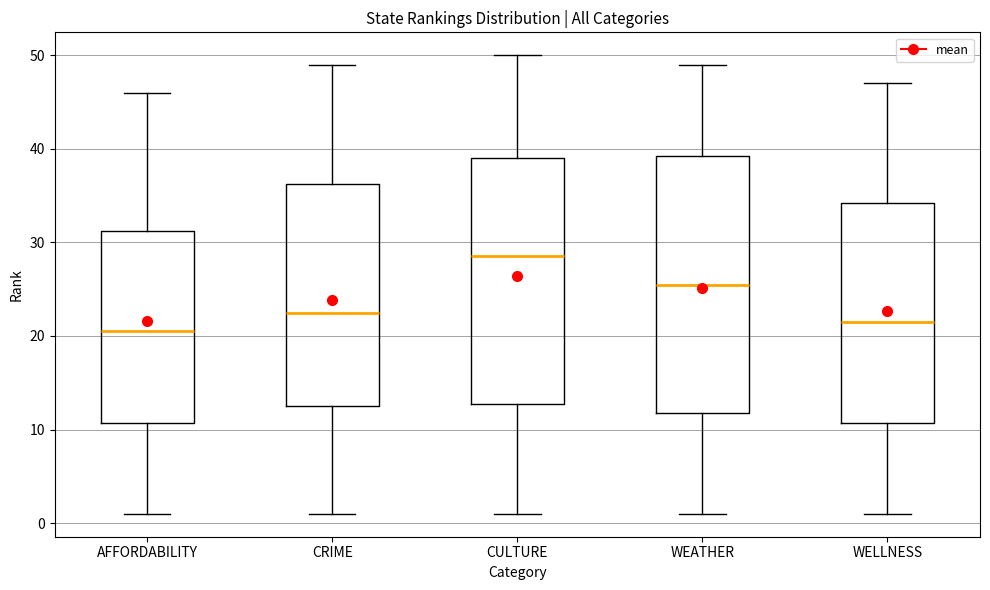

Which box's median line is the highest?

CULTURE